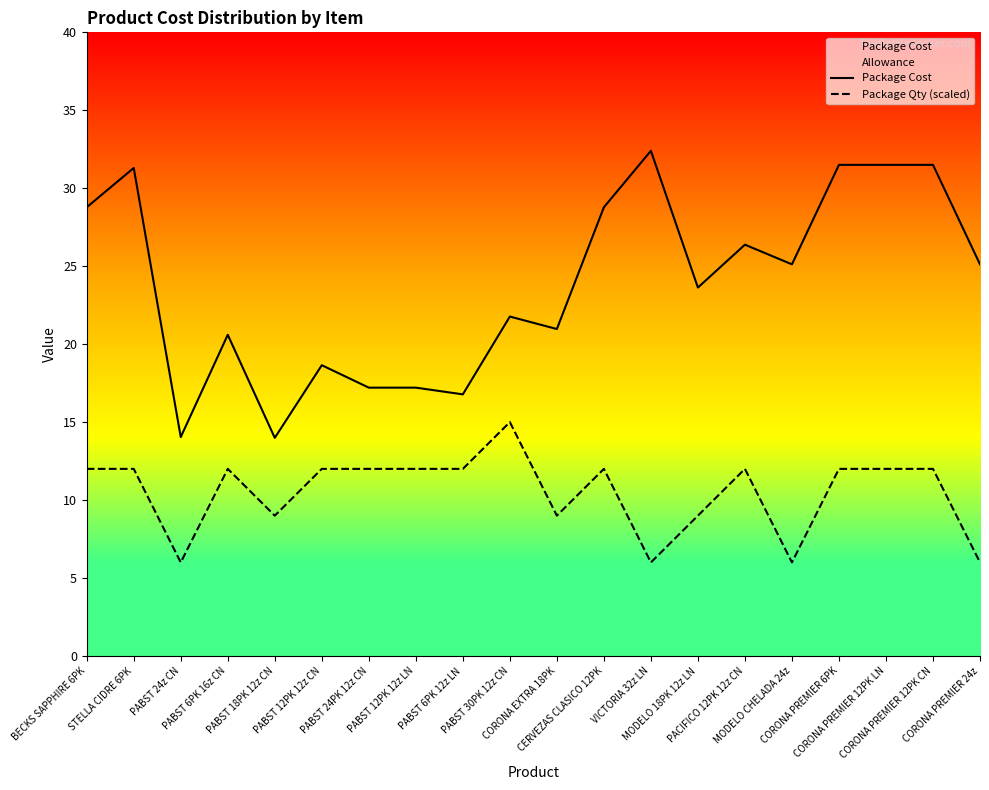

What is the value of the Package Qty (scaled) point at the 8th from the left?

12.0